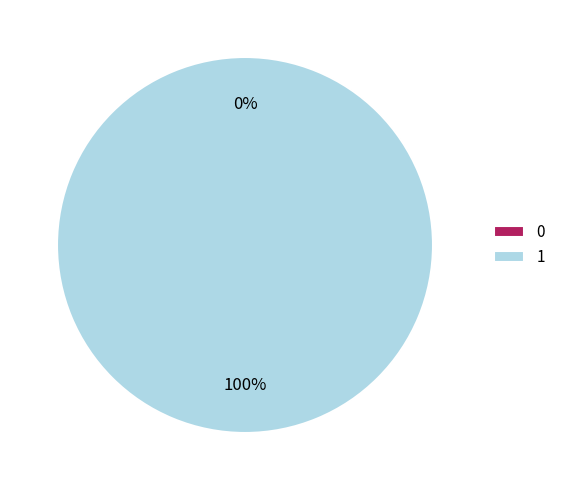

To the nearest percent, what is the average slice percentage?

50%